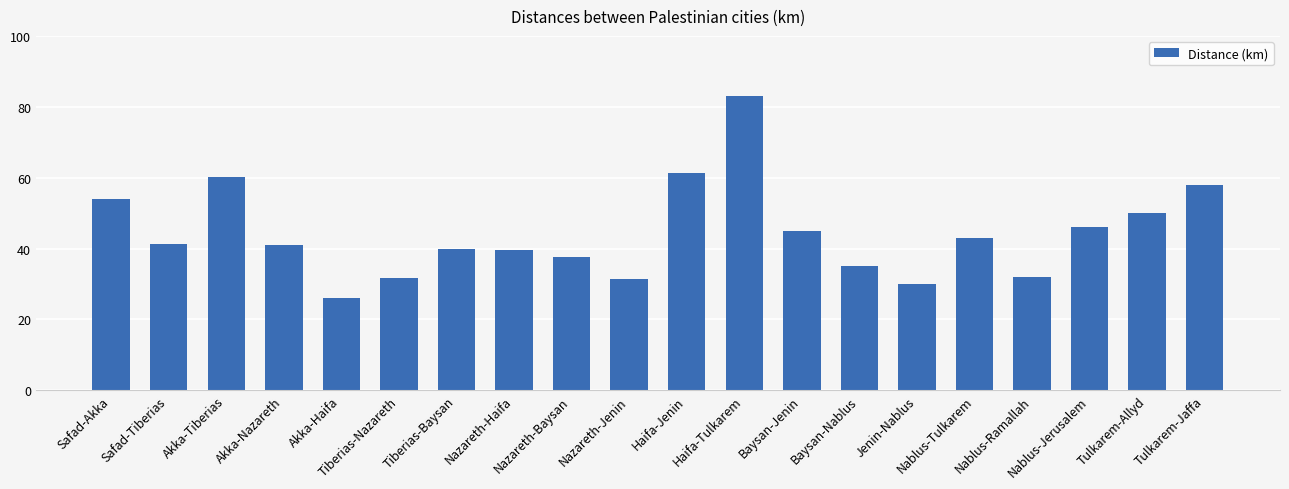

What is the average value?

44.3